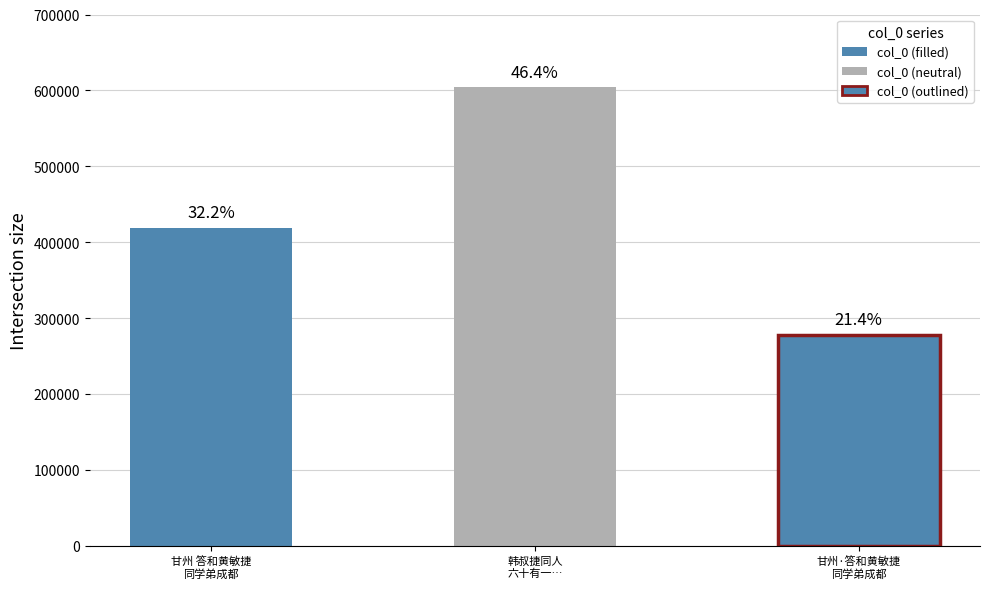

How many values are between 278320 and 604807?

3